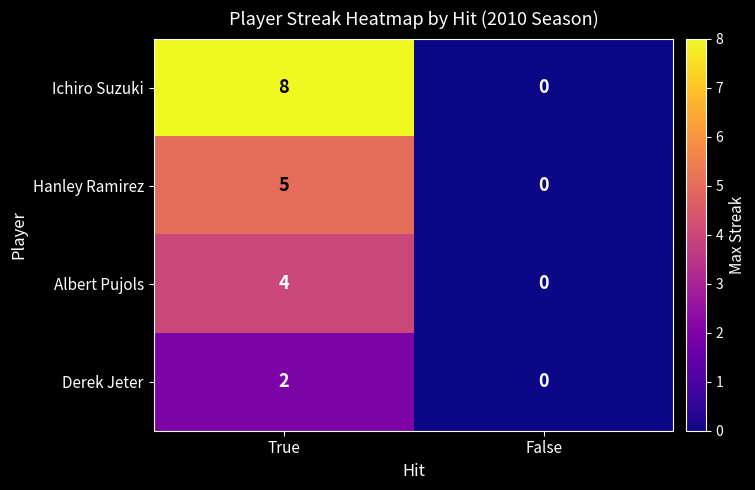

Rank the series by their average value, from lowest to highest.

Derek Jeter, Albert Pujols, Hanley Ramirez, Ichiro Suzuki